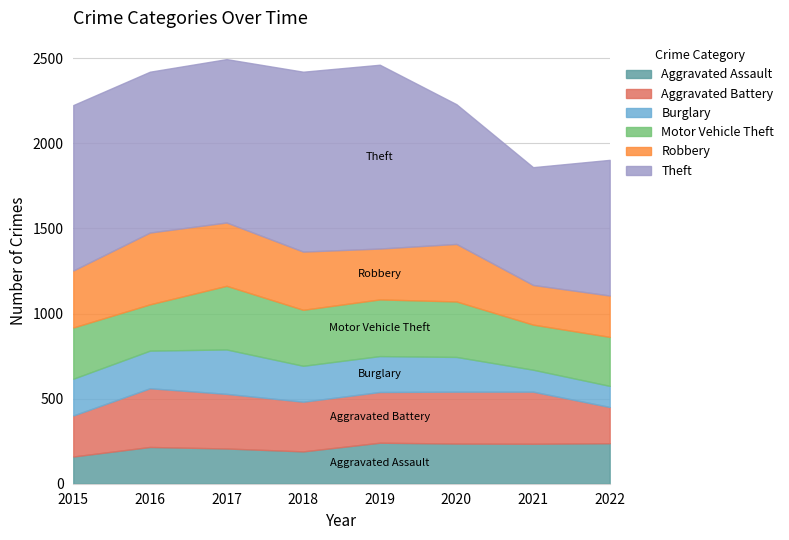

What is the value of the Burglary point at the 2nd from the left?

221